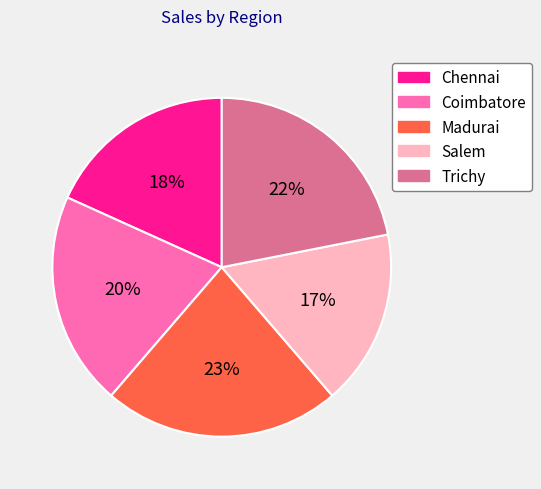

How many segments does this pie chart have?

5